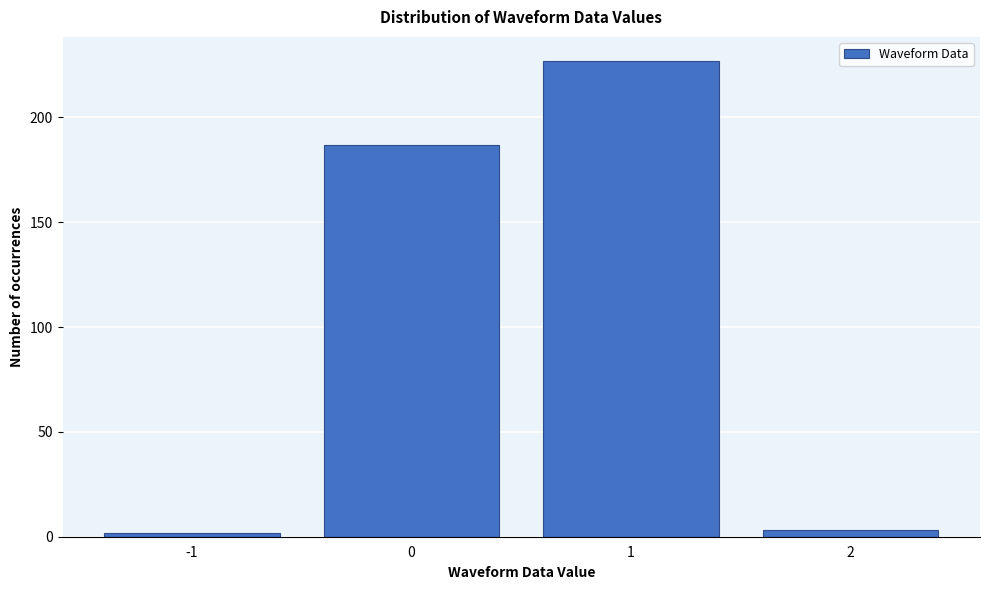

Reading right to left, transcribe all the data shown in this chart.

2=3	1=227	0=187	-1=2